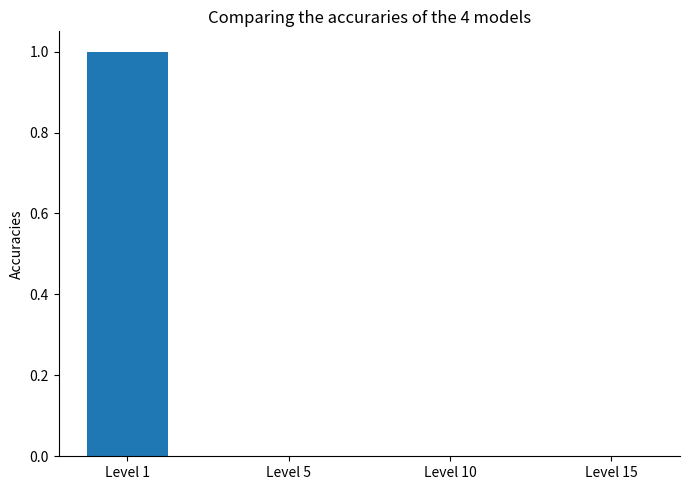

The chart shows a value of 0.3 at Level 1. True or false?

False